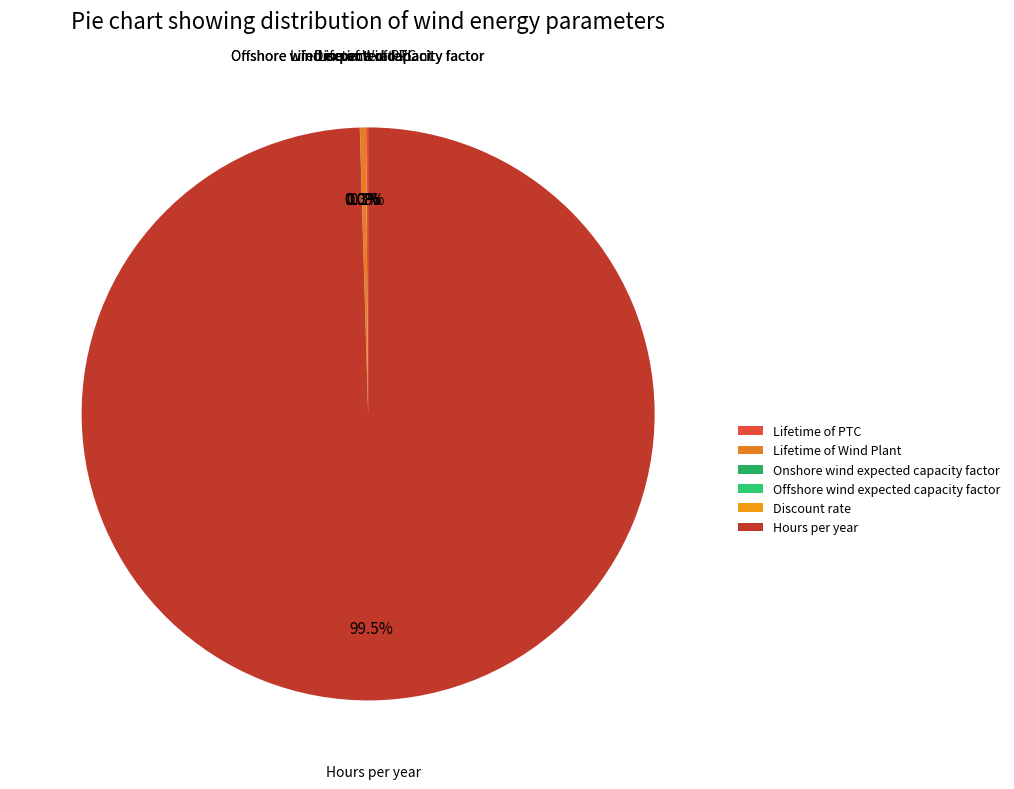

Which category has the biggest portion of the pie?

Hours per year